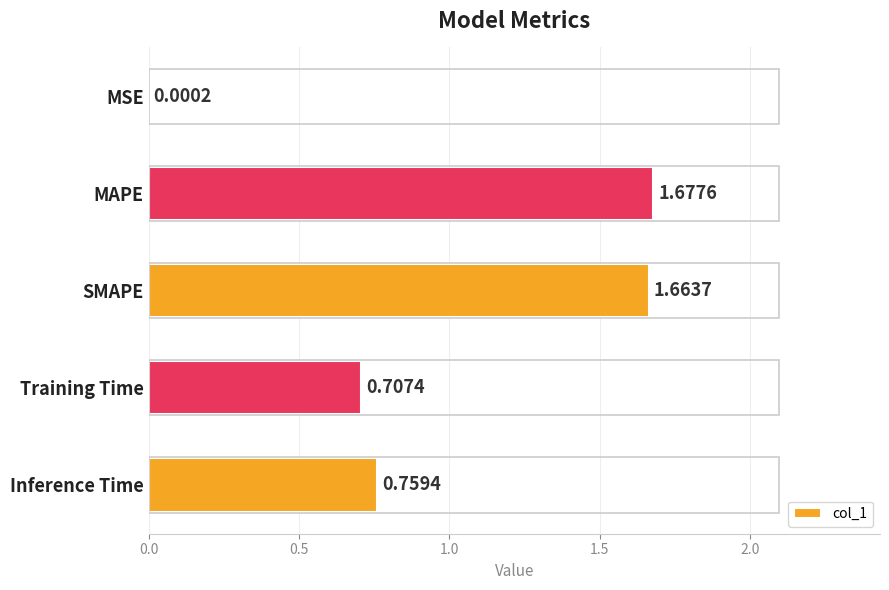

What is the sum of all values?

4.8